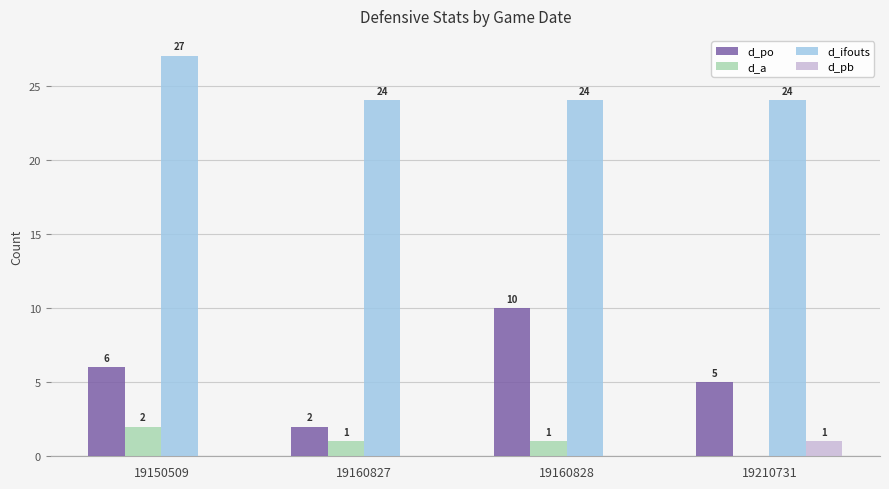

Which series changed the most between 19160827 and 19210731?

d_po